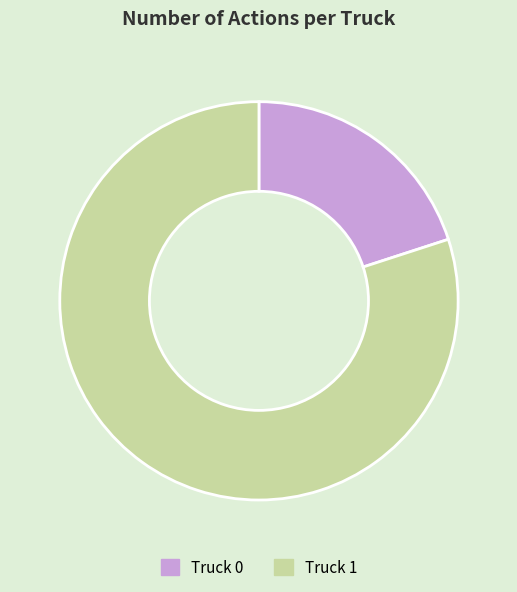

Is the sum of Truck 1 and Truck 0 greater than half?

Yes